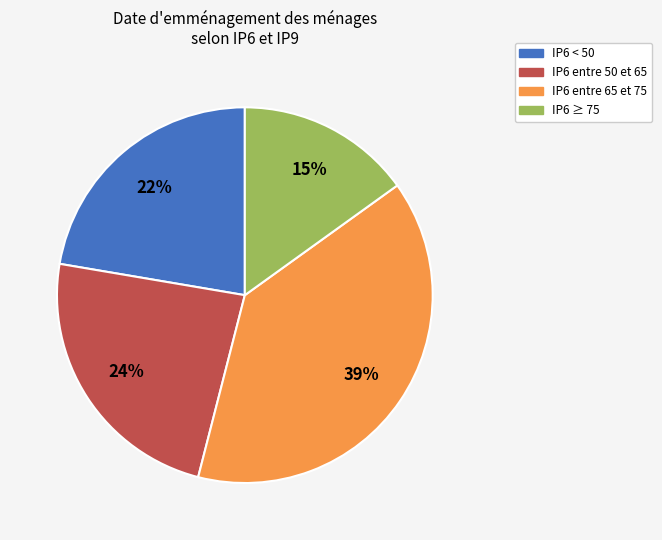

What is the ratio of the value at IP6 ≥ 75 to the value at IP6 entre 50 et 65?

0.6